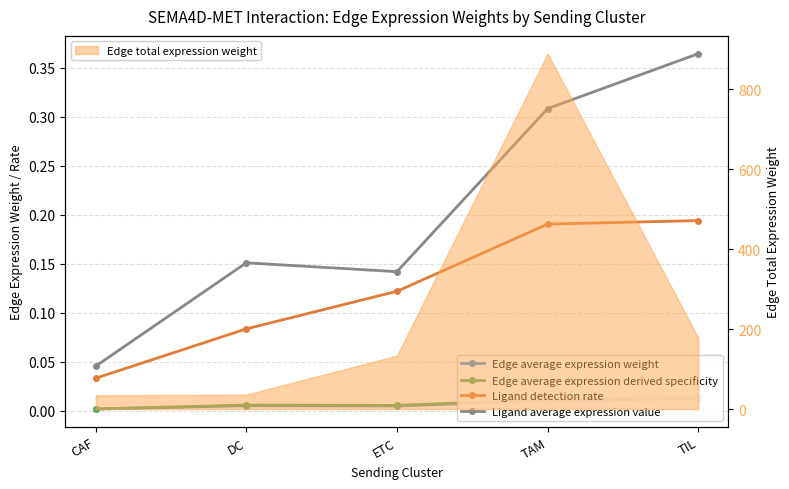

Reading left to right, extract all data points from this chart.

Edge average expression weight: 0.0	0.0	0.0	0.0	0.0
Edge average expression derived specificity: 0.0	0.0	0.0	0.0	0.0
Ligand detection rate: 0.0	0.1	0.1	0.2	0.2
Ligand average expression value: 0.0	0.2	0.1	0.3	0.4